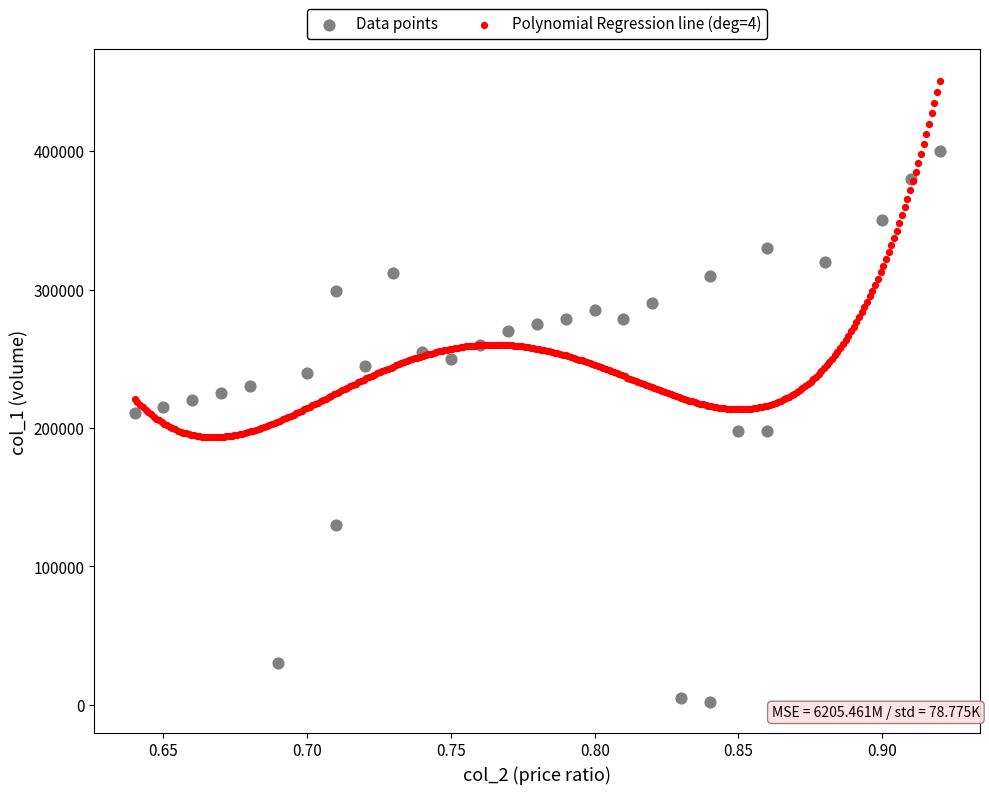

Which series contains the lowest Y value?

Data points